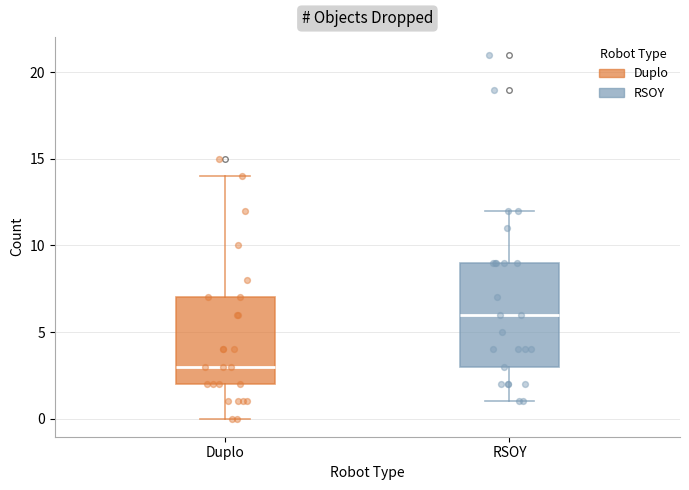

Comparing the boxes themselves (not the whiskers), which one is the tallest?

RSOY